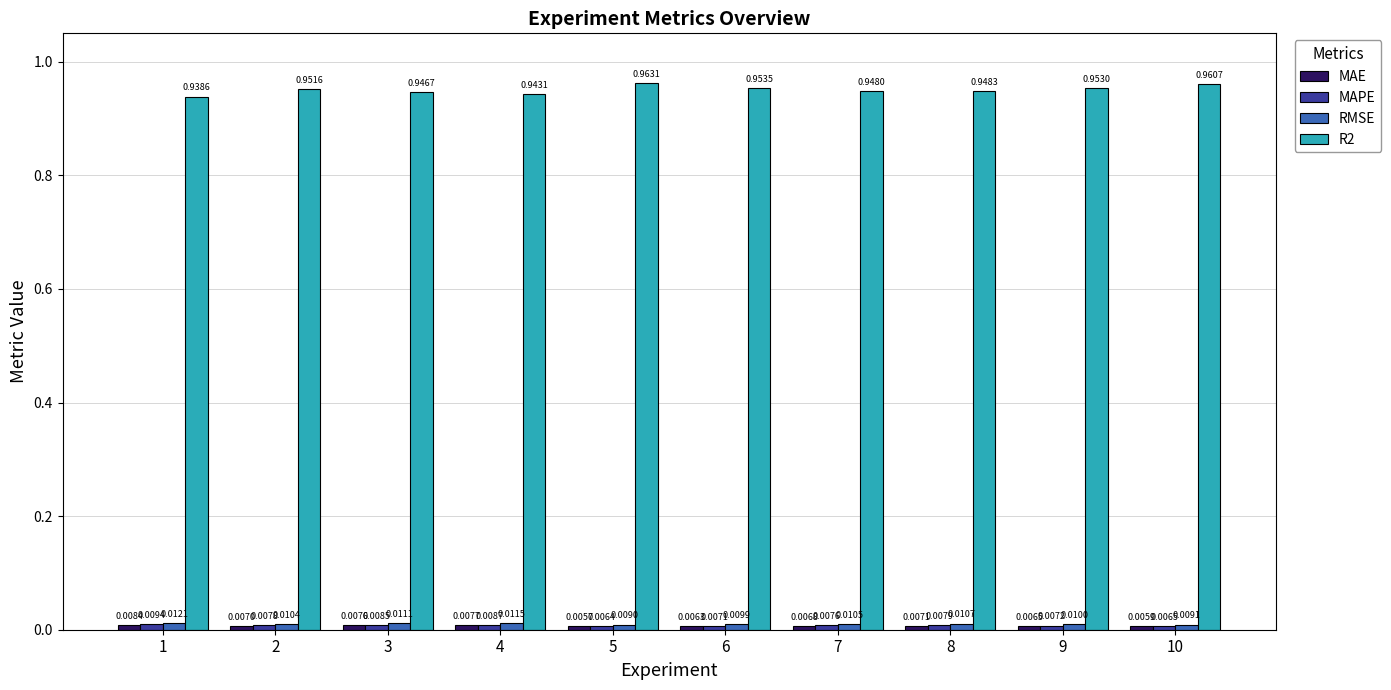

Which series changed the most between 1 and 4?

R2